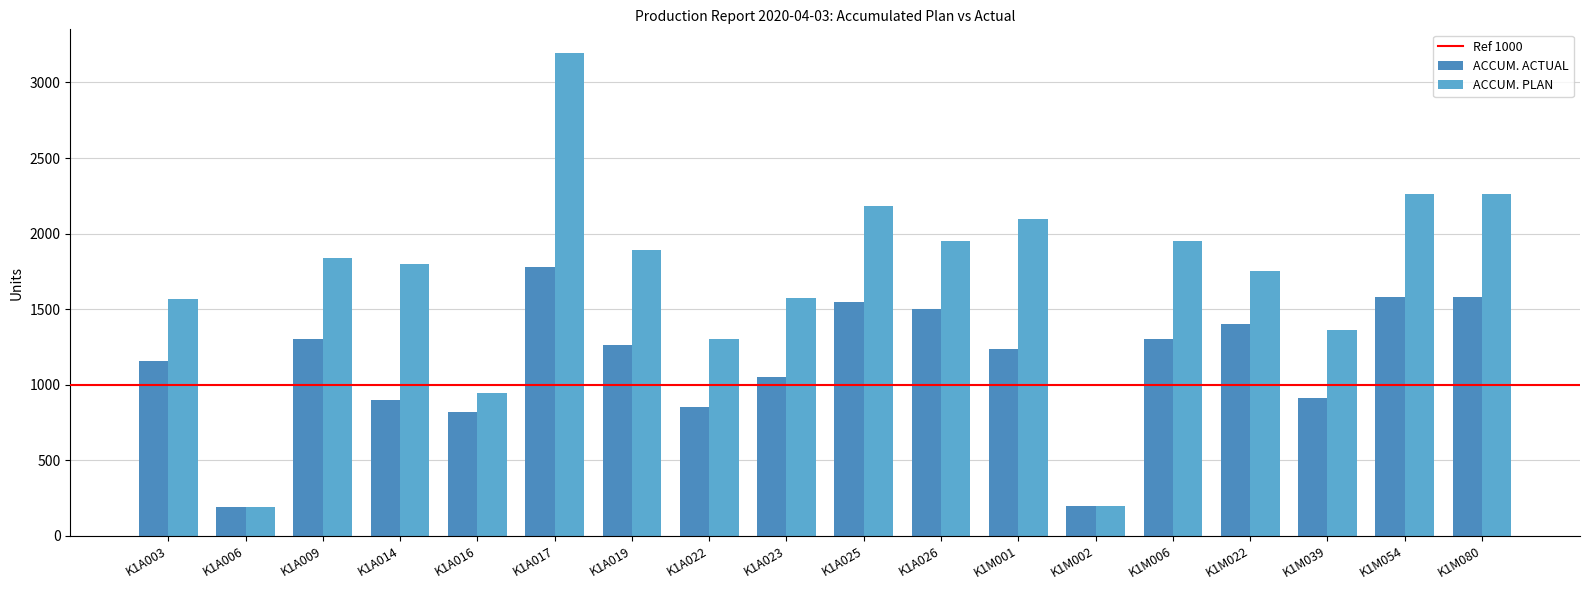

Rank the series by their maximum value, from highest to lowest.

ACCUM. PLAN, ACCUM. ACTUAL